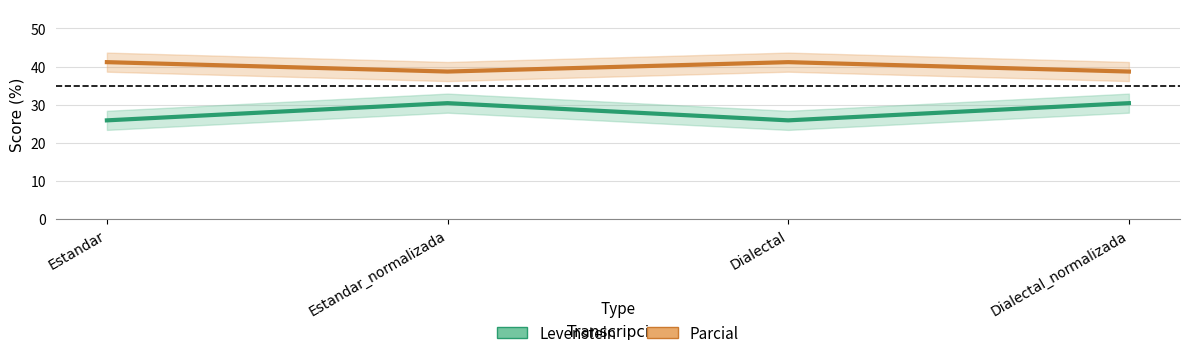

Where is the first local maximum for Levenstein?

Estandar_normalizada